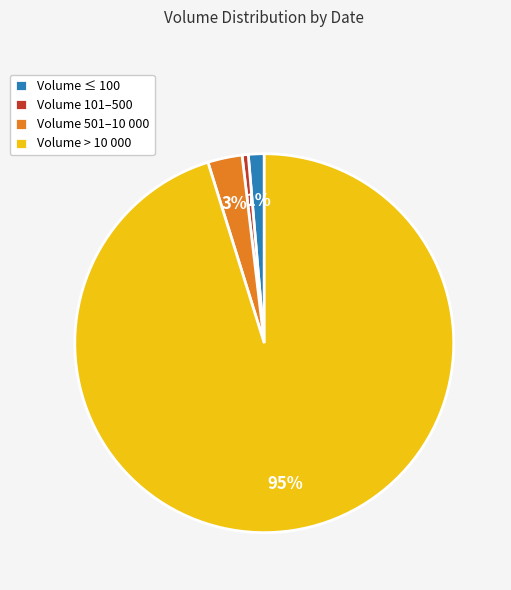

Which has a higher value, Volume 101–500 or Volume > 10 000?

Volume > 10 000